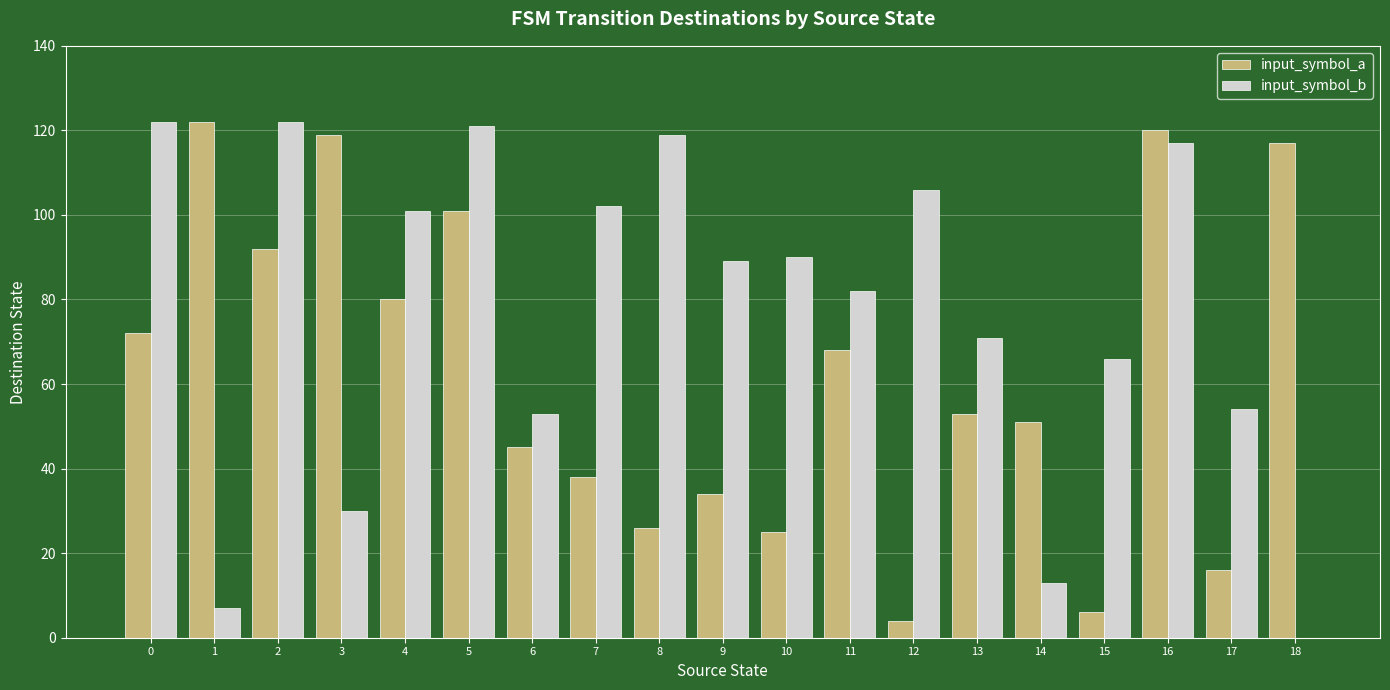

Reading right to left, transcribe all the data shown in this chart.

input_symbol_a: 18=117	17=16	16=120	15=6	14=51	13=53	12=4	11=68	10=25	9=34	8=26	7=38	6=45	5=101	4=80	3=119	2=92	1=122	0=72
input_symbol_b: 18=0	17=54	16=117	15=66	14=13	13=71	12=106	11=82	10=90	9=89	8=119	7=102	6=53	5=121	4=101	3=30	2=122	1=7	0=122